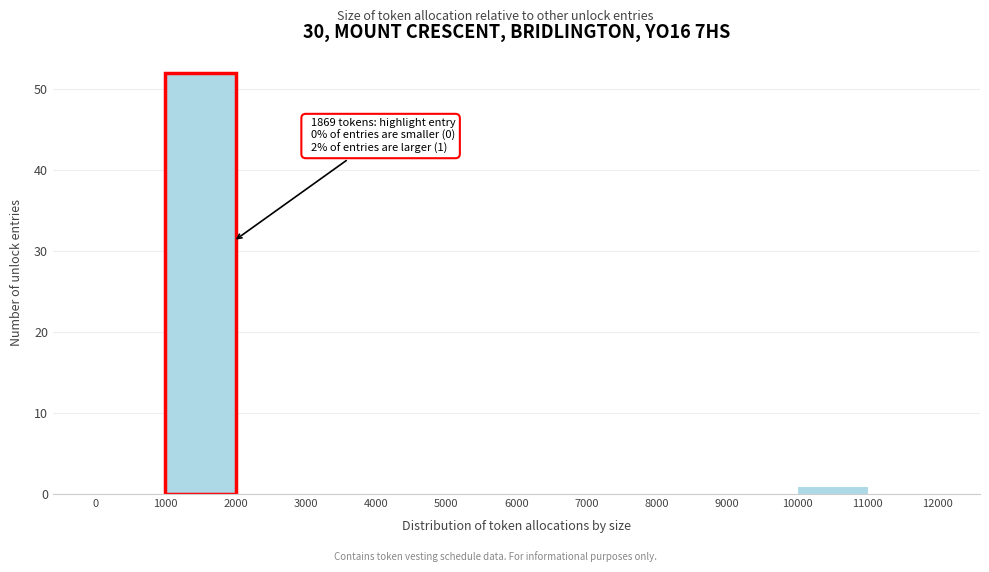

Which range on the x-axis has the tallest bar?

1000 to 2000